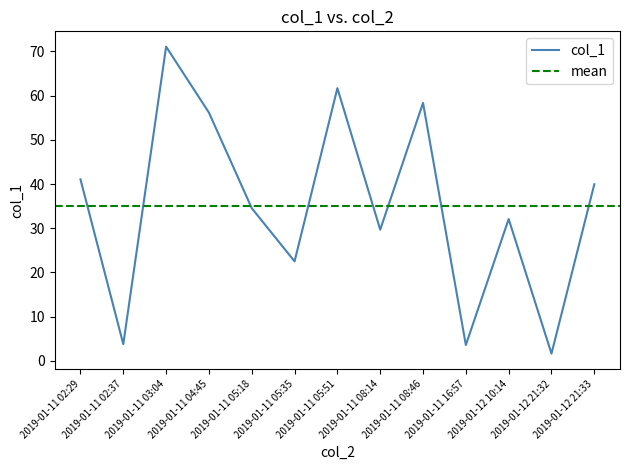

How many interior local valleys (lower than both neighbors) does the data have?

5